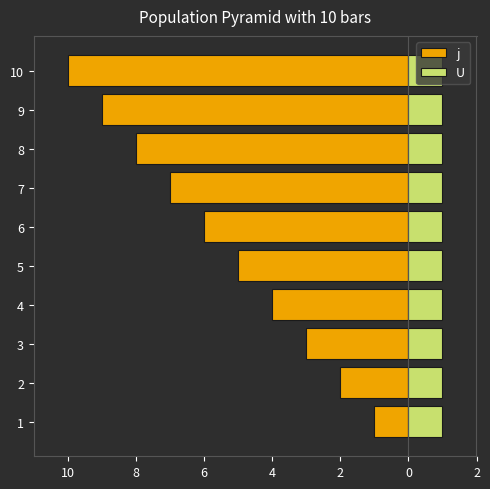

What is the value of the j bar at the 10th from the left?

-10.0